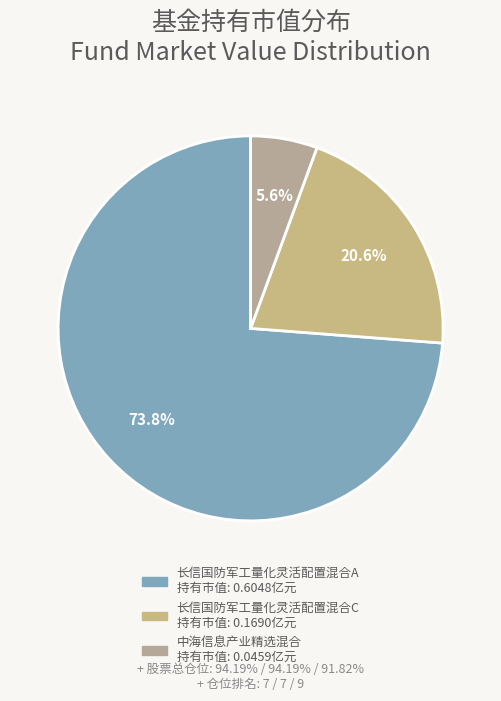

Rank the categories by value from lowest to highest.

中海信息产业精选混合, 长信国防军工量化灵活配置混合C, 长信国防军工量化灵活配置混合A